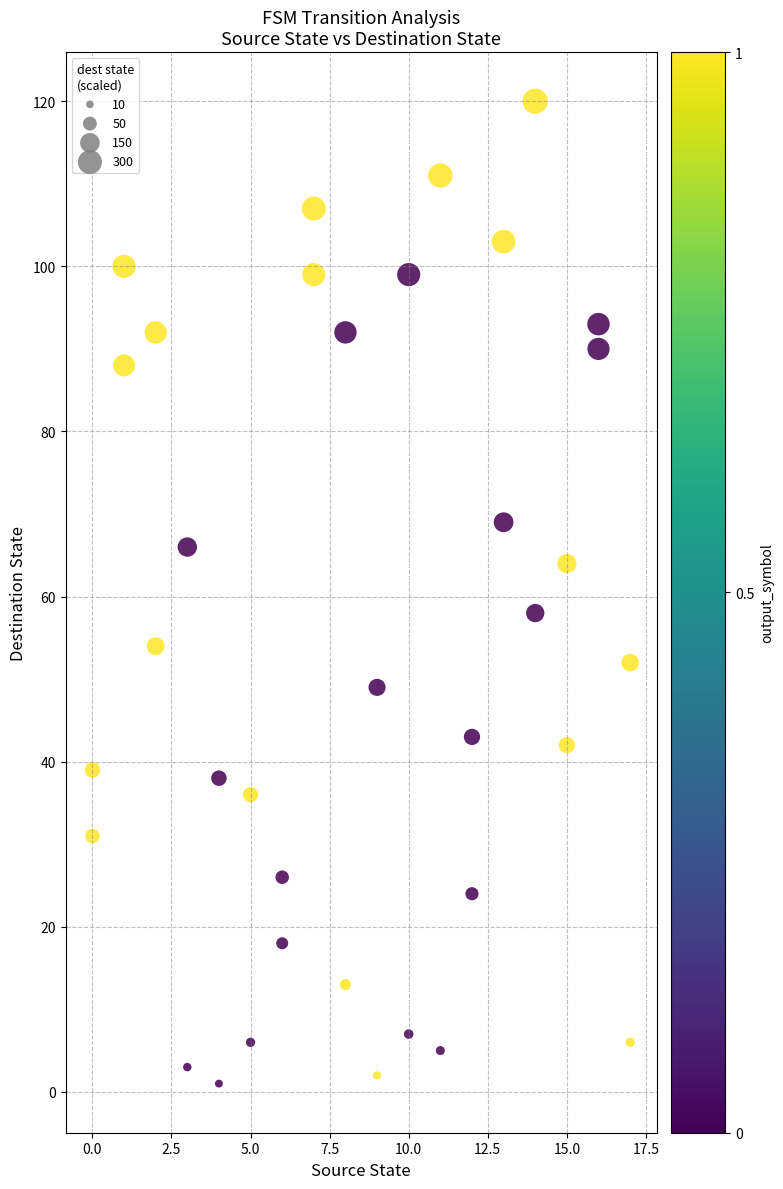

What is the range of Y values (max minus min)?

119